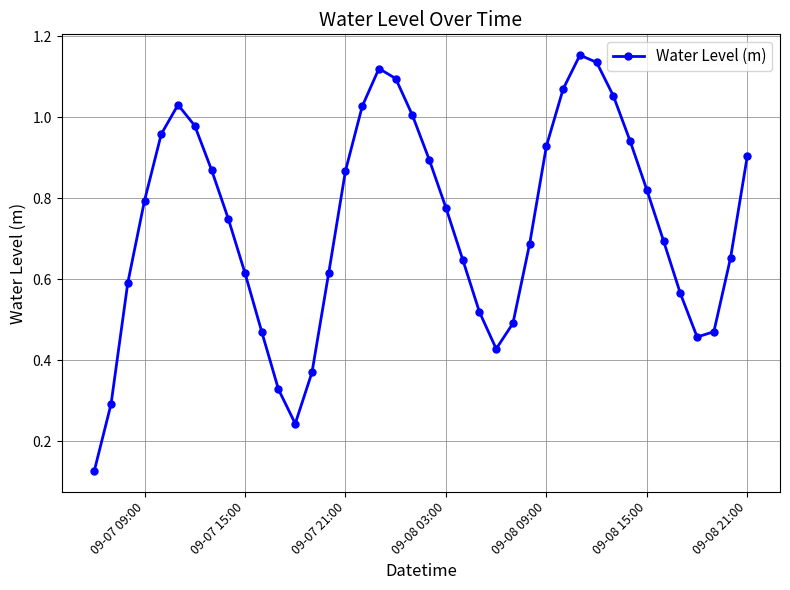

What is the sum of all values?

29.5